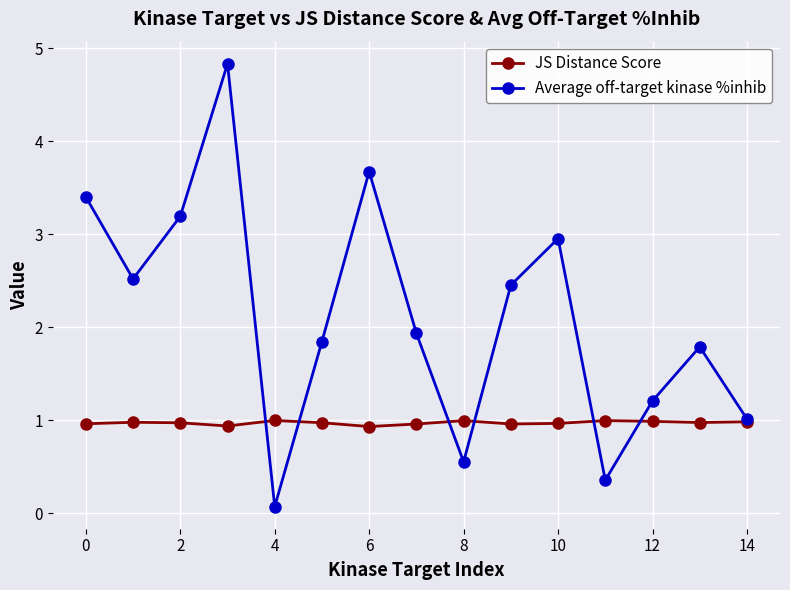

What is the greatest value displayed?

4.8